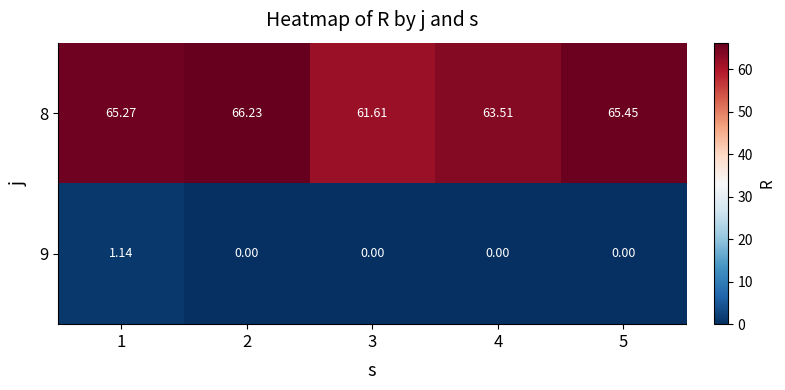

List the series in order of their peak value, lowest first.

9, 8